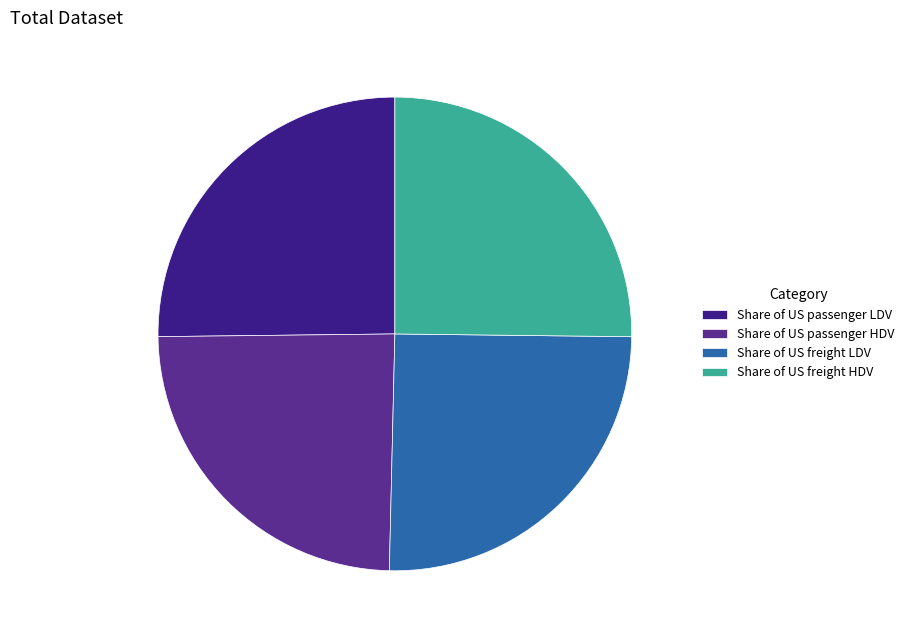

Which slice is the largest?

Share of US freight LDV